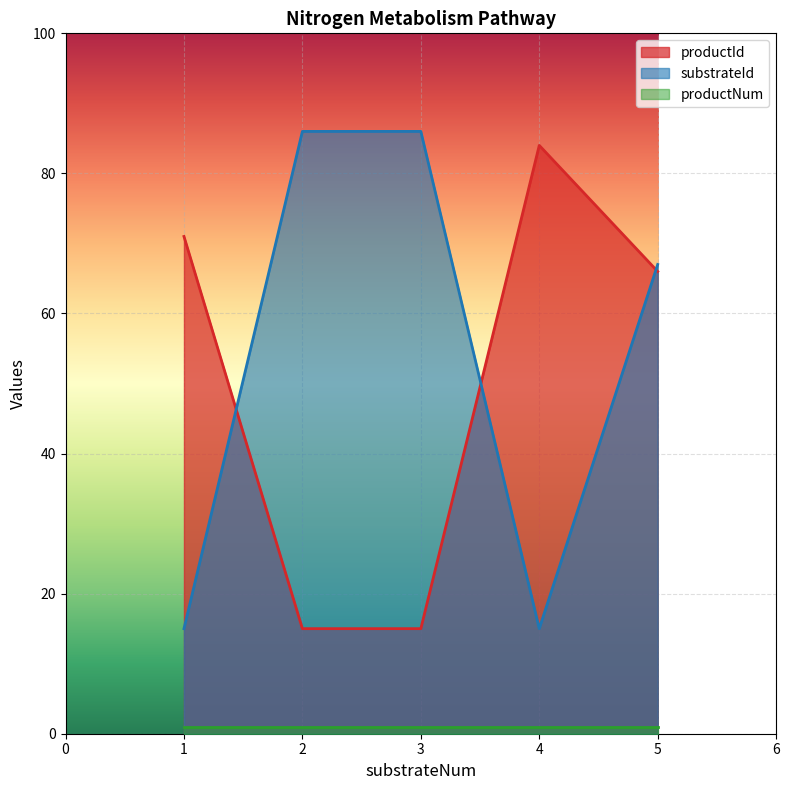

Count the number of data series in this chart.

3